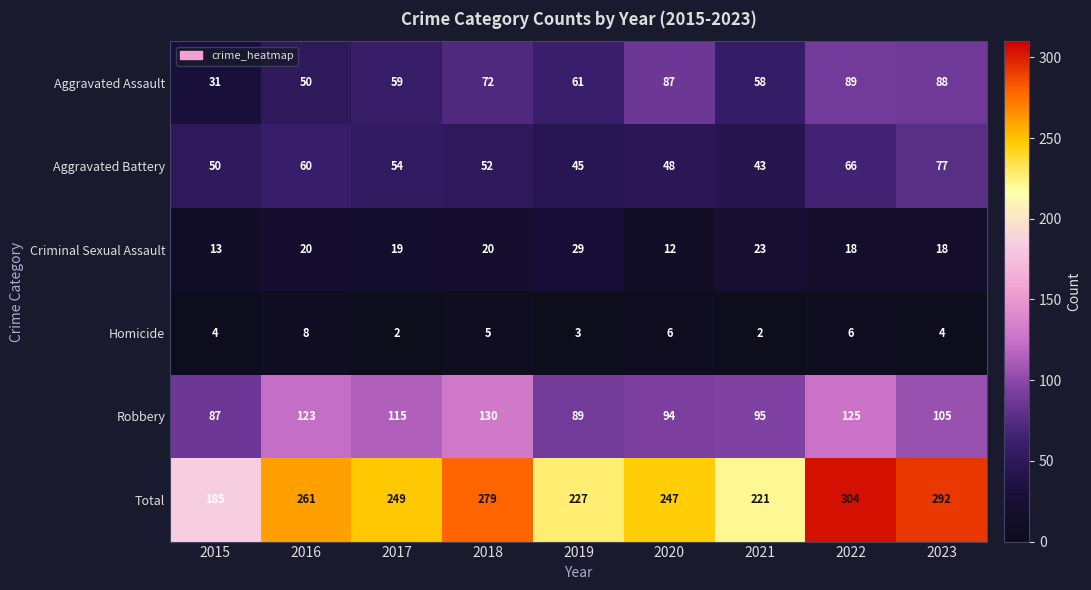

At how many categories does at least one series exceed 25?

9